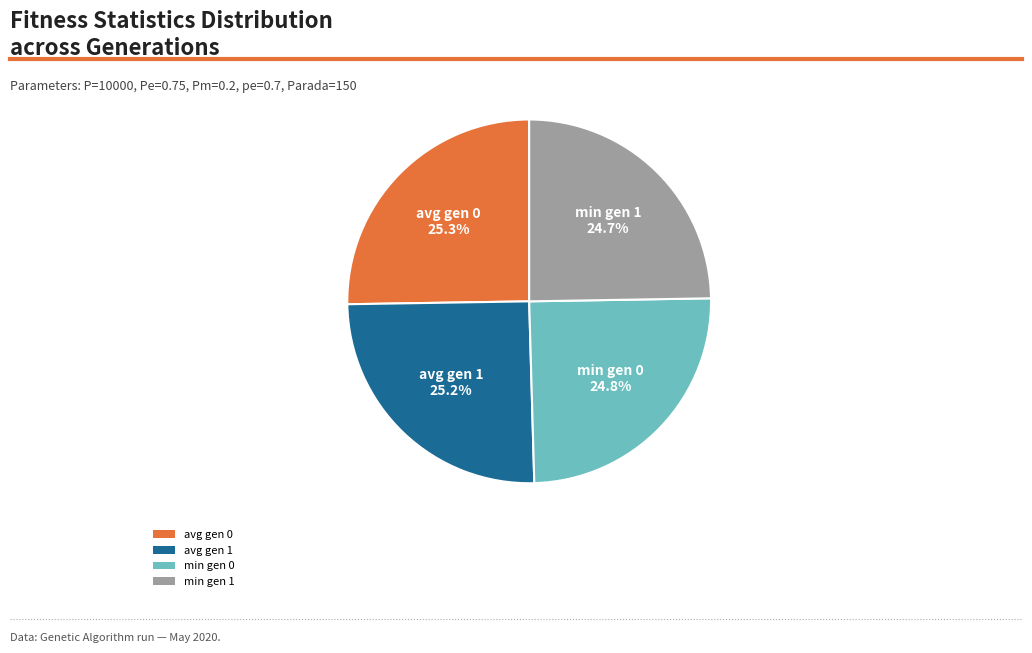

What is the total percentage of avg gen 1 and min gen 1?

49.9%